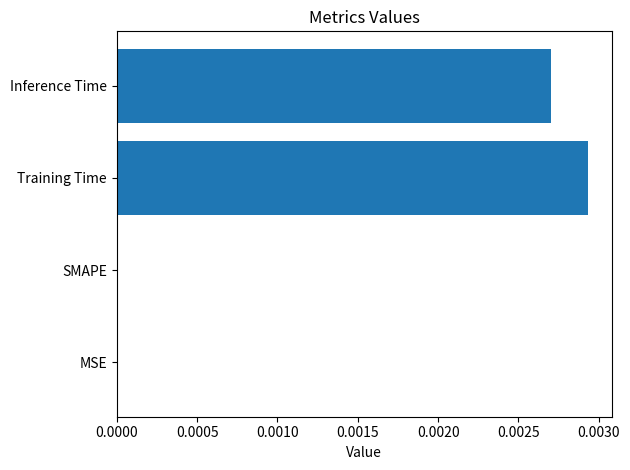

Which has a higher value, SMAPE or Inference Time?

Inference Time